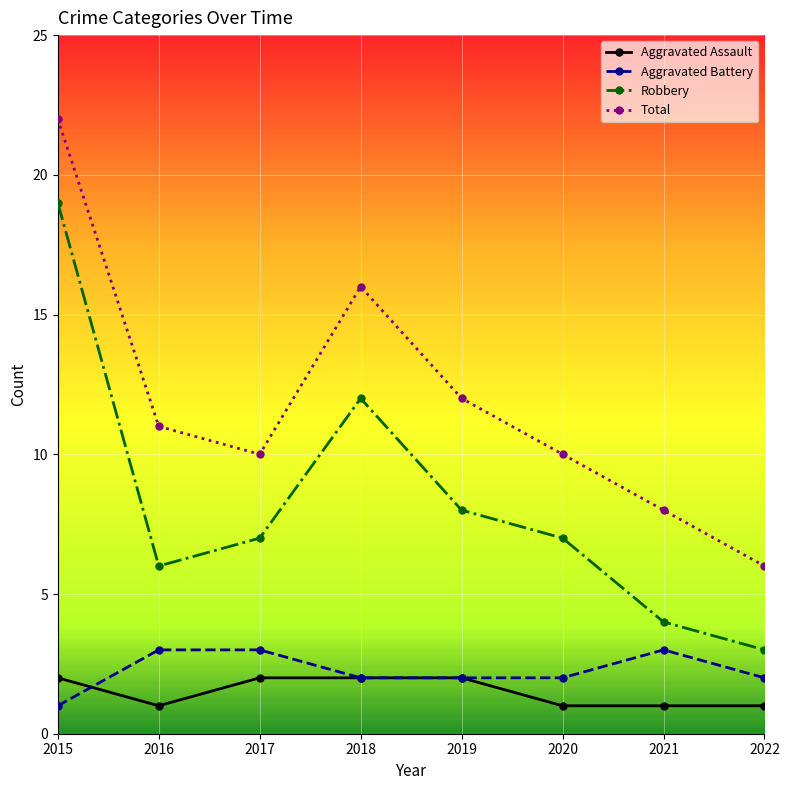

True or false: Aggravated Battery and Robbery cross at least once.

False